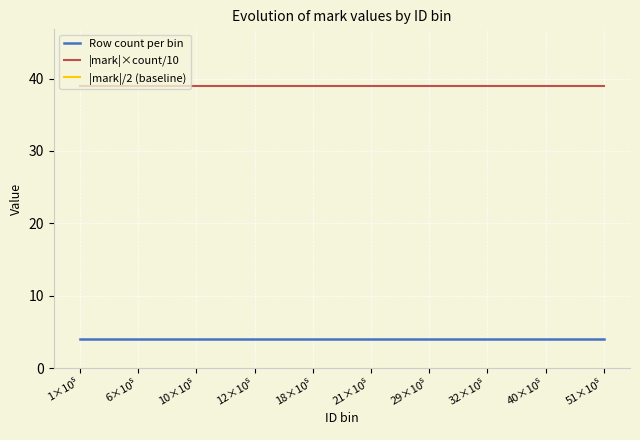

True or false: |mark|/2 (baseline) has a value of 12 at 51×10⁵.

False